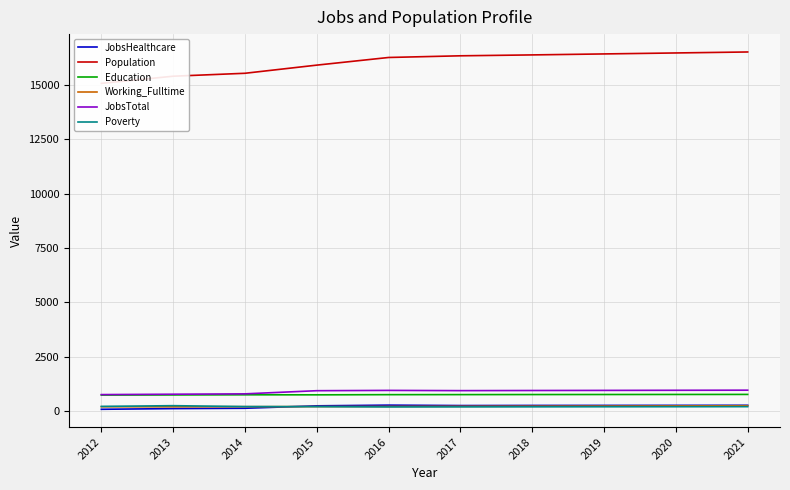

Is the value of JobsHealthcare at 2013 greater than the value of Working_Fulltime at 2014?

No